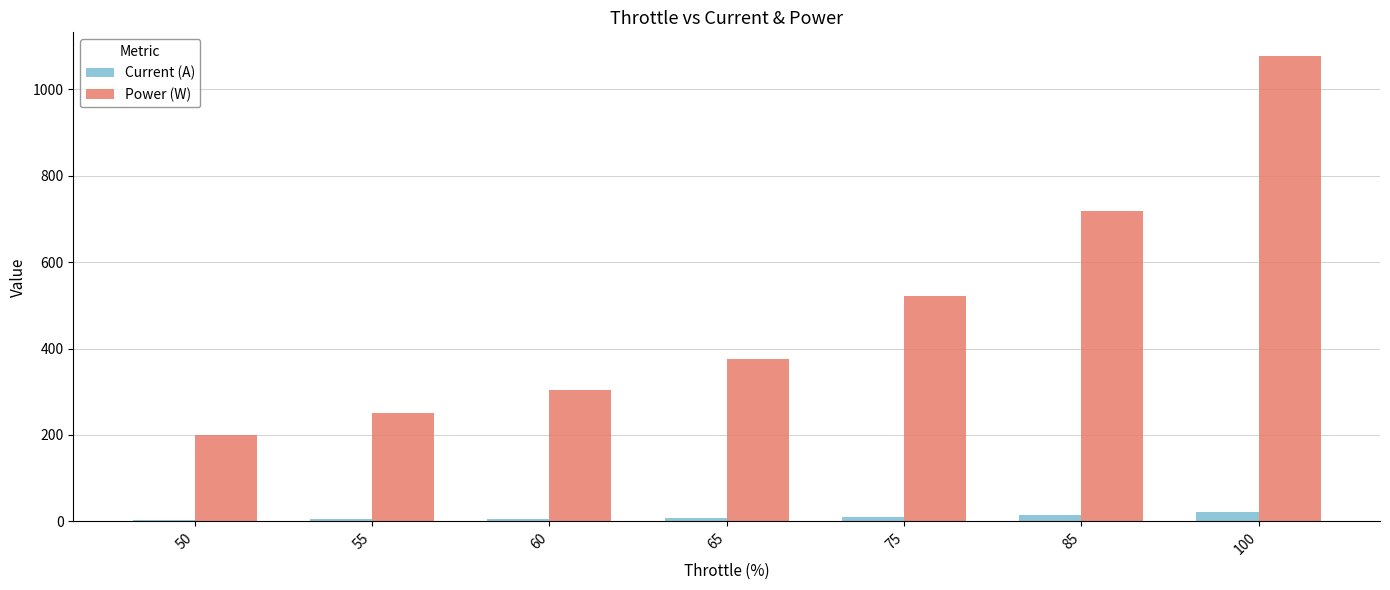

What is the difference between the maximum and second lowest values in the Current (A) series?

17.2